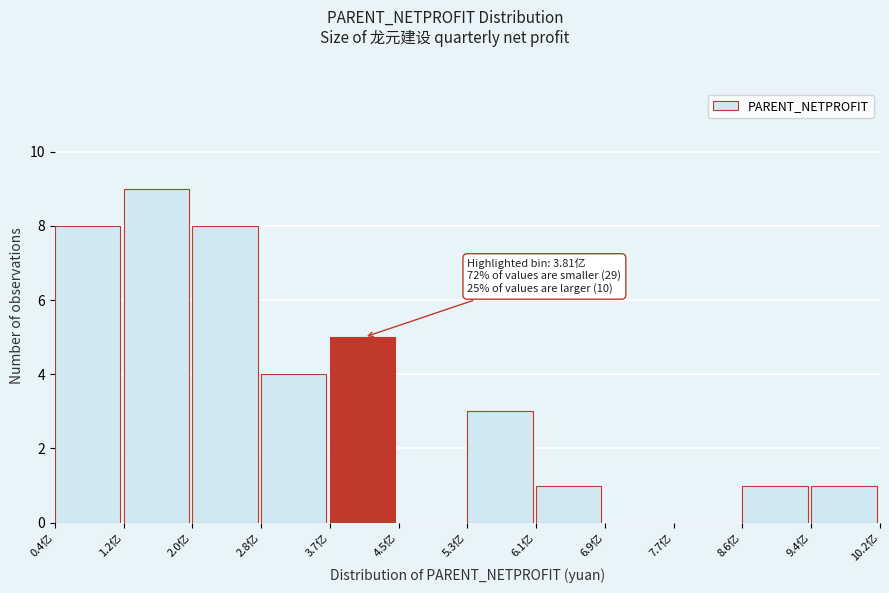

Over which range of the x-axis is the bar tallest?

1.2 to 2.0